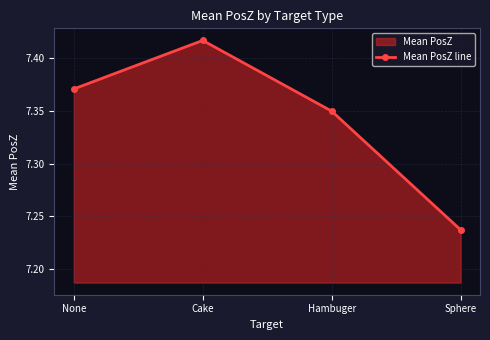

What is the minimum value shown in the chart?

7.2